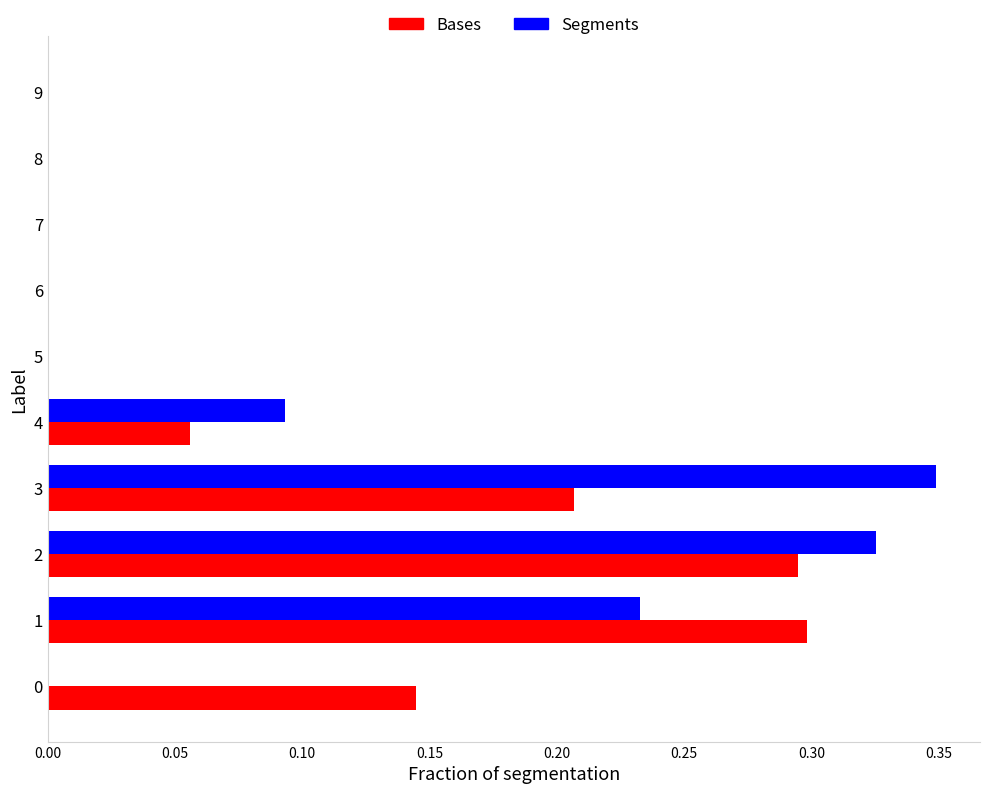

What is the total value across all series at 2?

0.6